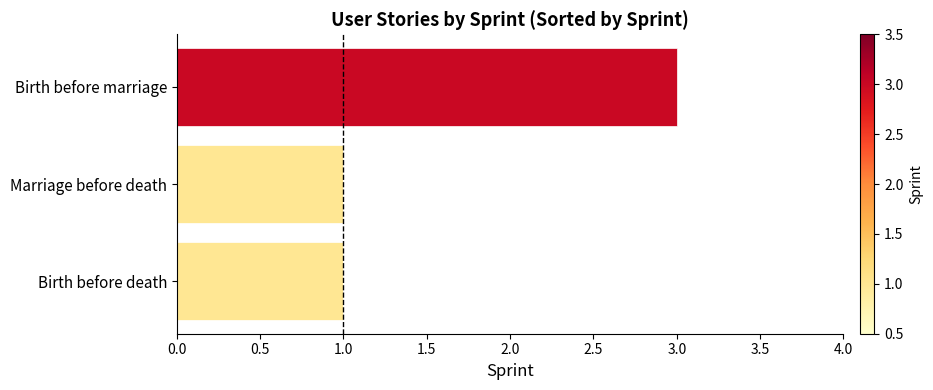

The value at Birth before marriage is 3. True or false?

True